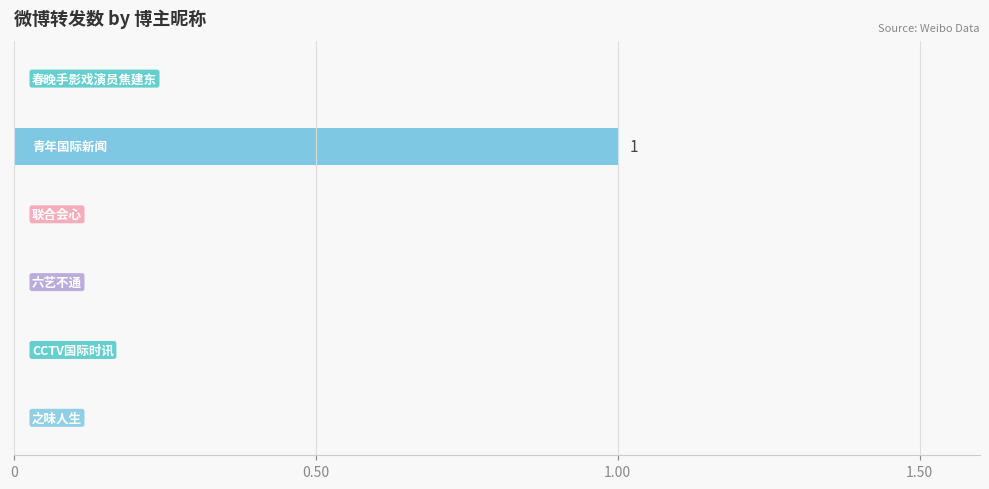

Are the bars horizontal?

Yes